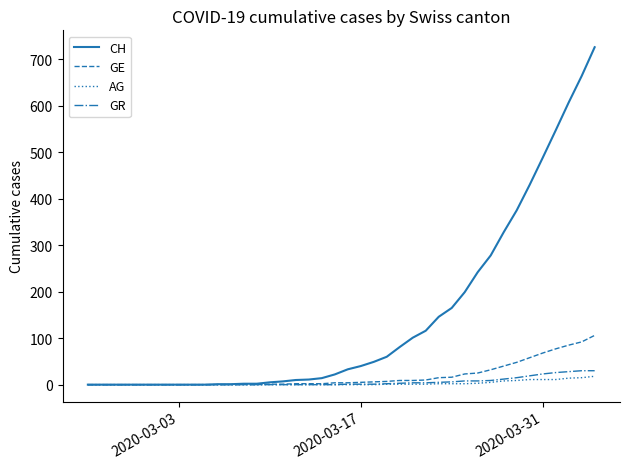

Which series has the widest spread of values?

CH